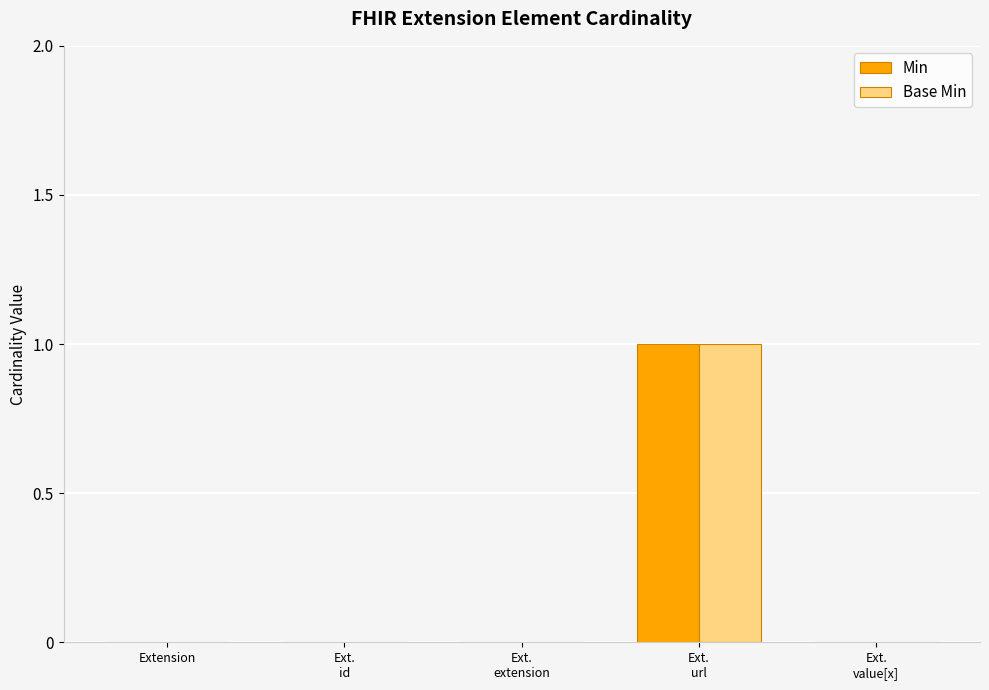

The value of Base Min at Extension is -1. True or false?

False